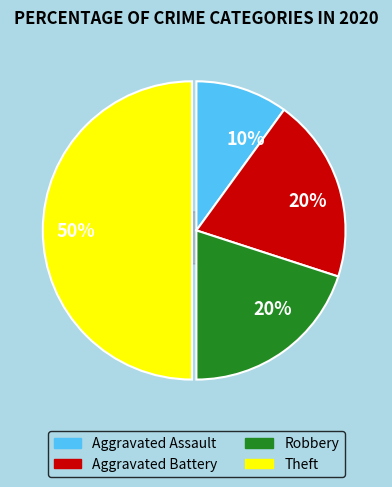

Is it true that Aggravated Assault is 22% of the pie?

False